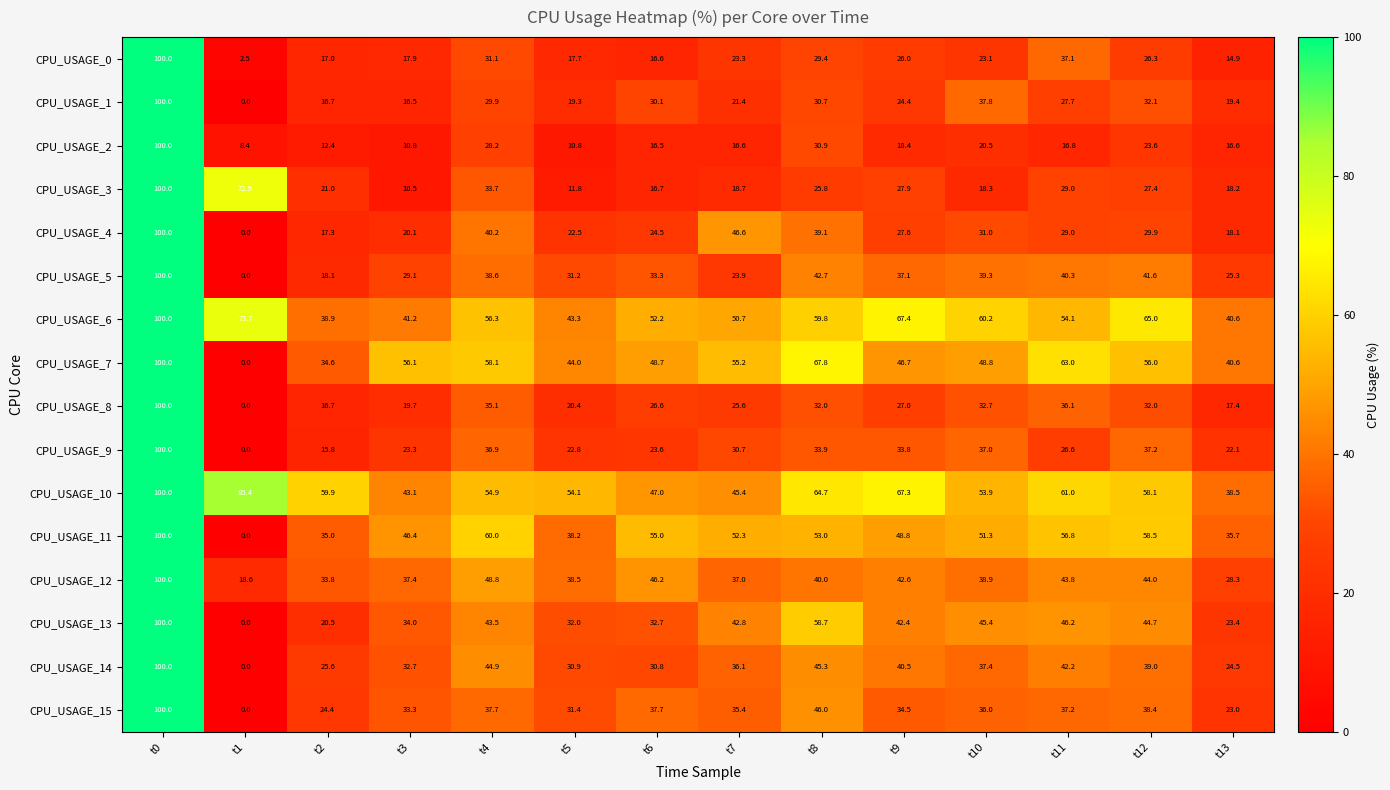

What is the sum of the CPU_USAGE_5 values at t3 and t5?

60.3